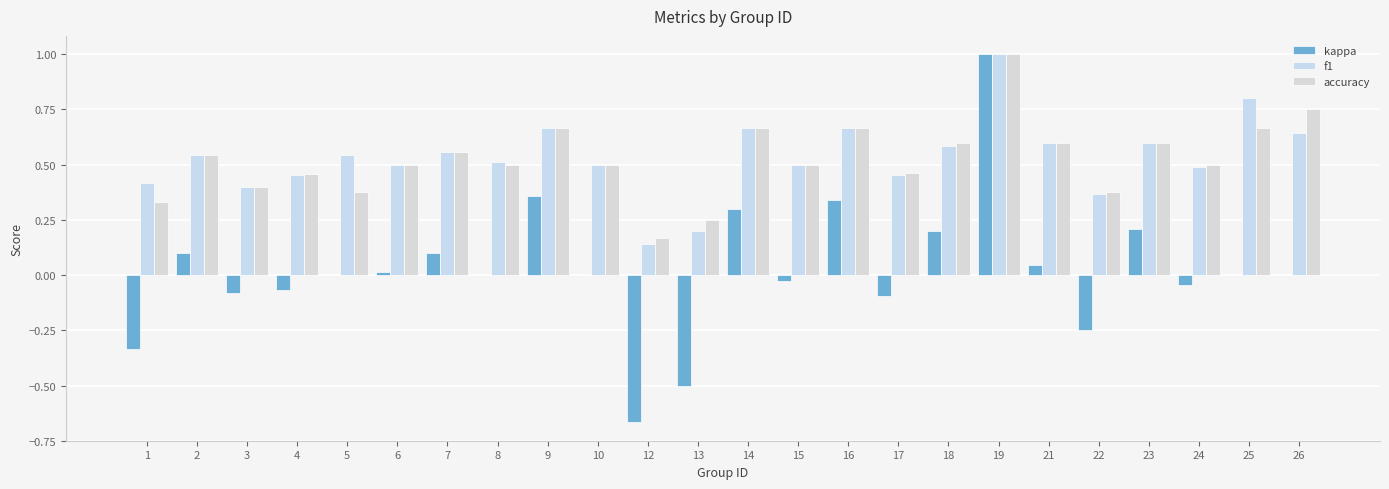

What is the value of the accuracy bar at the 7th from the left?

0.6